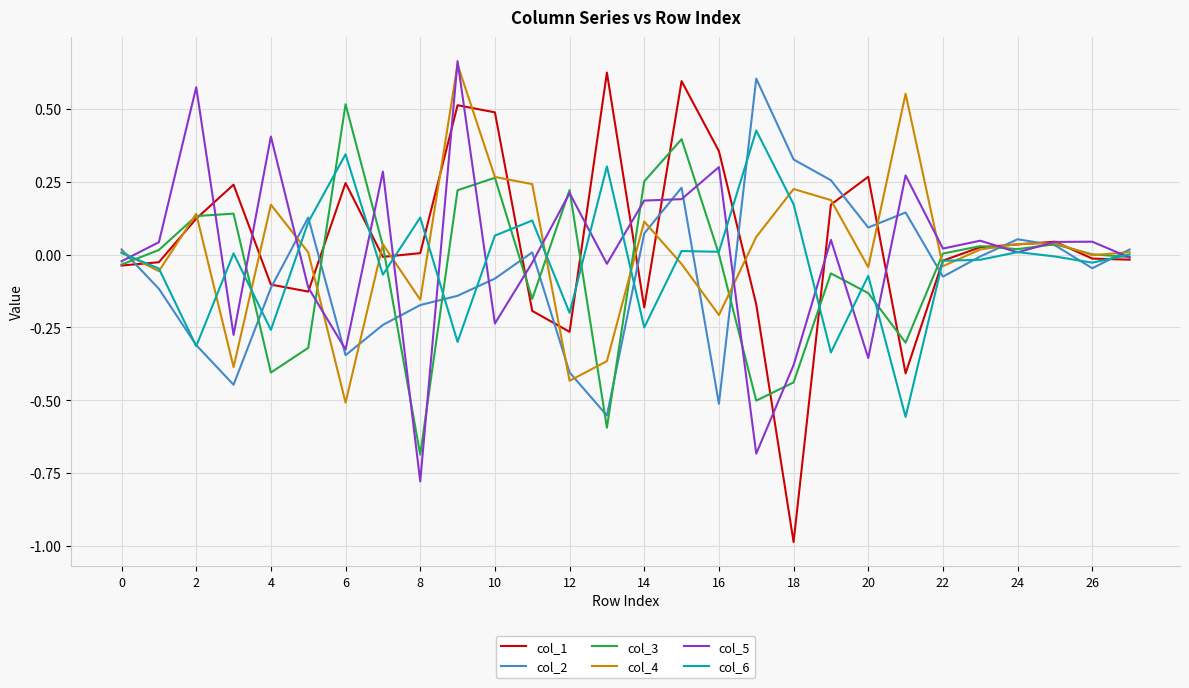

Which series has the largest range (max minus min)?

col_1